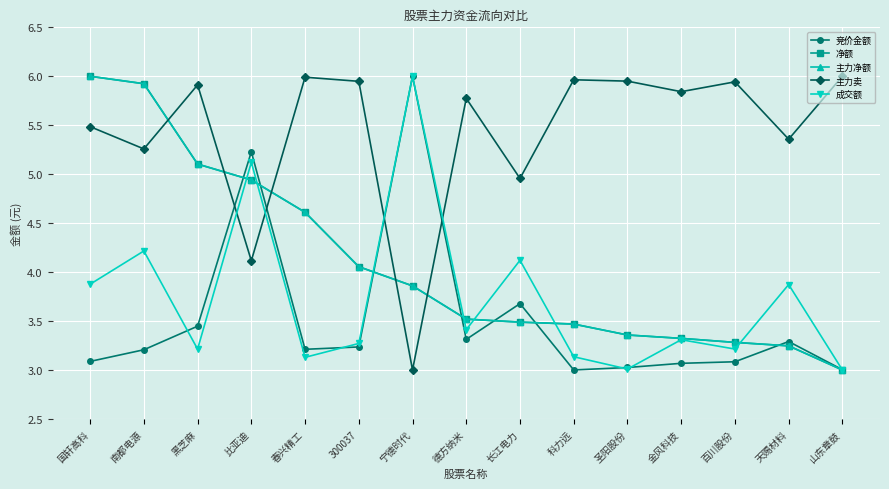

Is this an area chart (filled region under the line)?

No